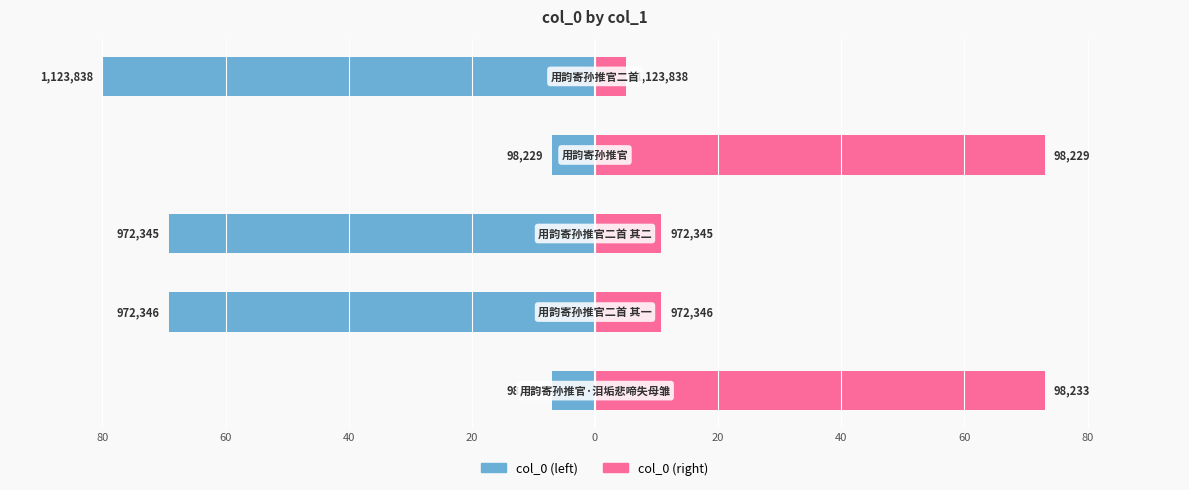

What are all the series names shown in the legend?

col_0 (left), col_0 (right)